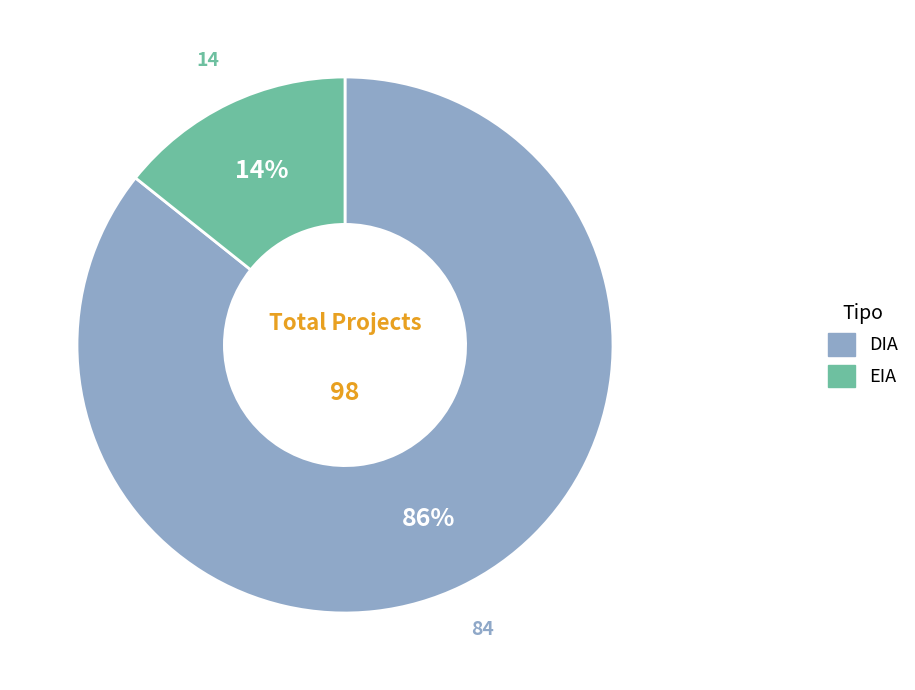

To the nearest percent, what portion does EIA represent?

14%